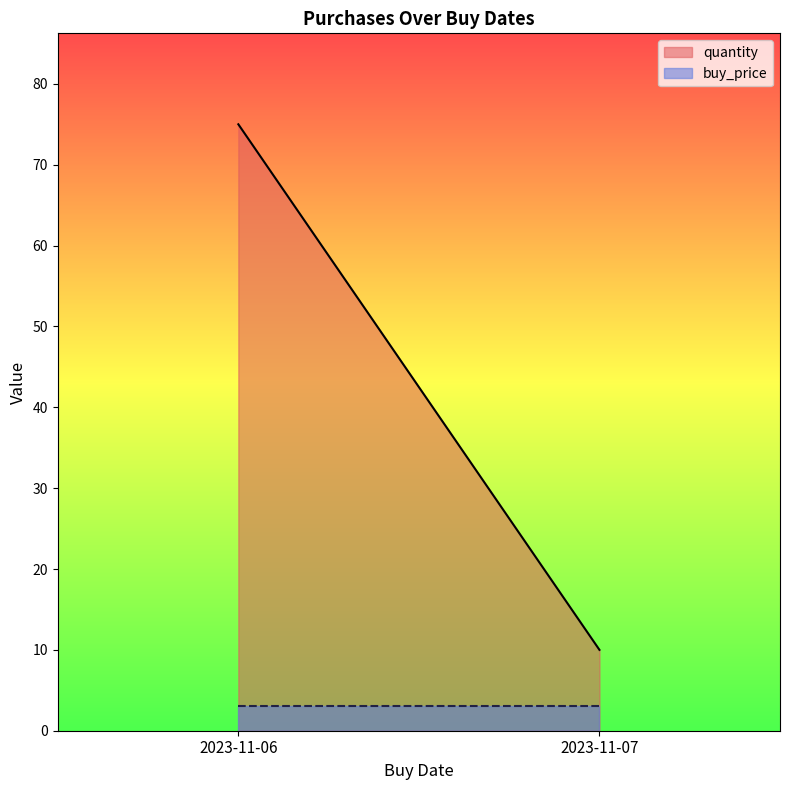

At how many categories does at least one series exceed 41?

1